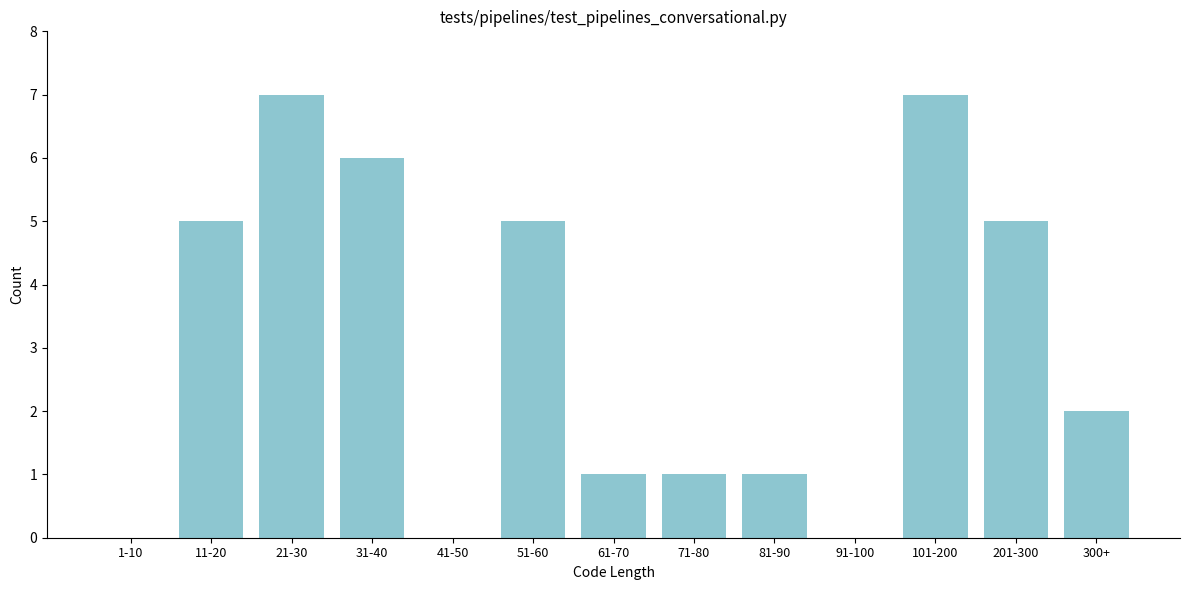

Reading left to right, extract all data points from this chart.

1-10=0	11-20=5	21-30=7	31-40=6	41-50=0	51-60=5	61-70=1	71-80=1	81-90=1	91-100=0	101-200=7	201-300=5	300+=2